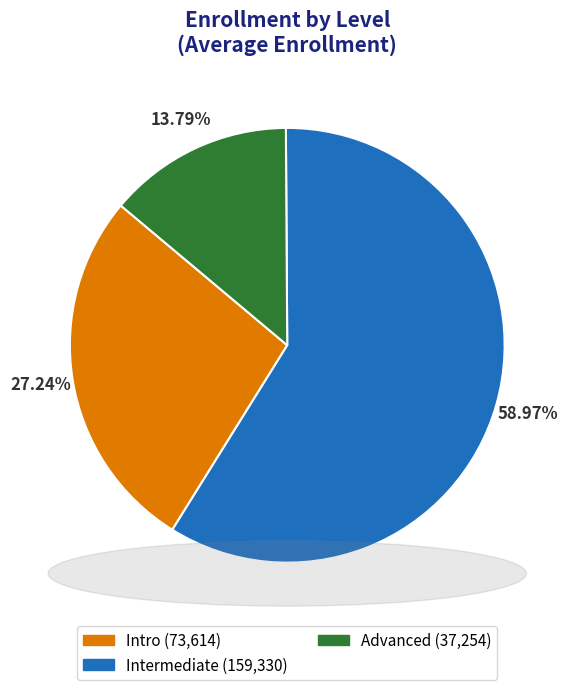

What is the largest slice in the pie chart?

Intermediate